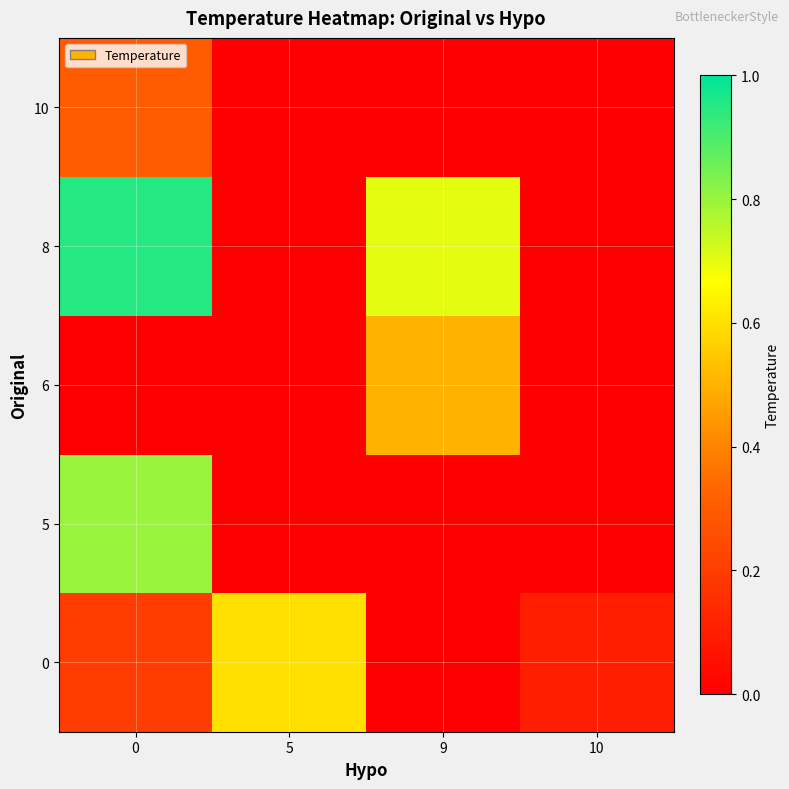

Reading left to right, list all the values displayed in this chart.

0: 0=0.2	5=0.6	9=0.0	10=0.1
5: 0=0.8	5=0.0	9=0.0	10=0.0
6: 0=0.0	5=0.0	9=0.5	10=0.0
8: 0=0.9	5=0.0	9=0.7	10=0.0
10: 0=0.3	5=0.0	9=0.0	10=0.0